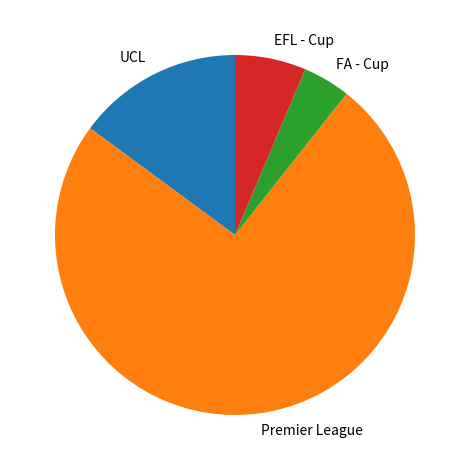

True or false: EFL - Cup accounts for 6% of the total.

True